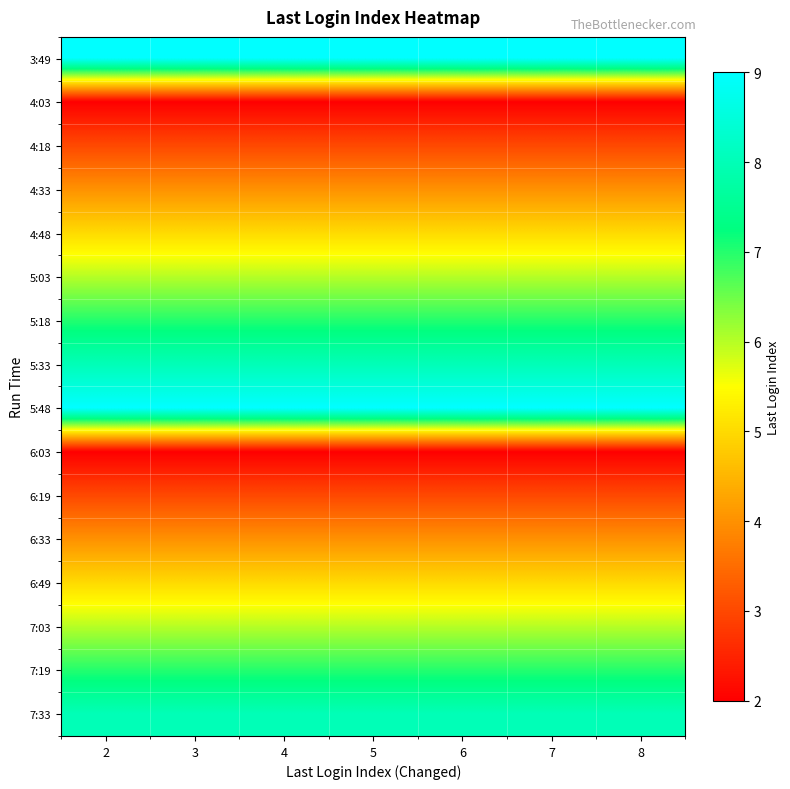

What is the difference between the highest and lowest values at 4?

7